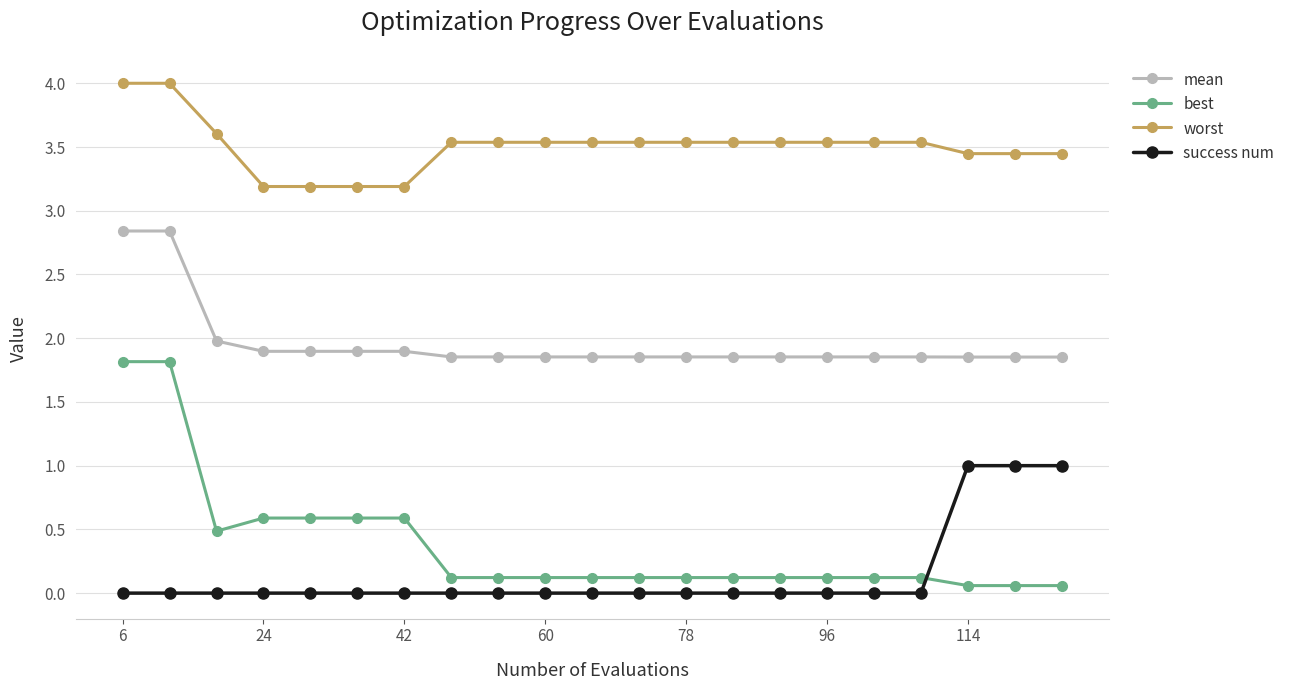

True or false: mean and success num cross at least once.

False